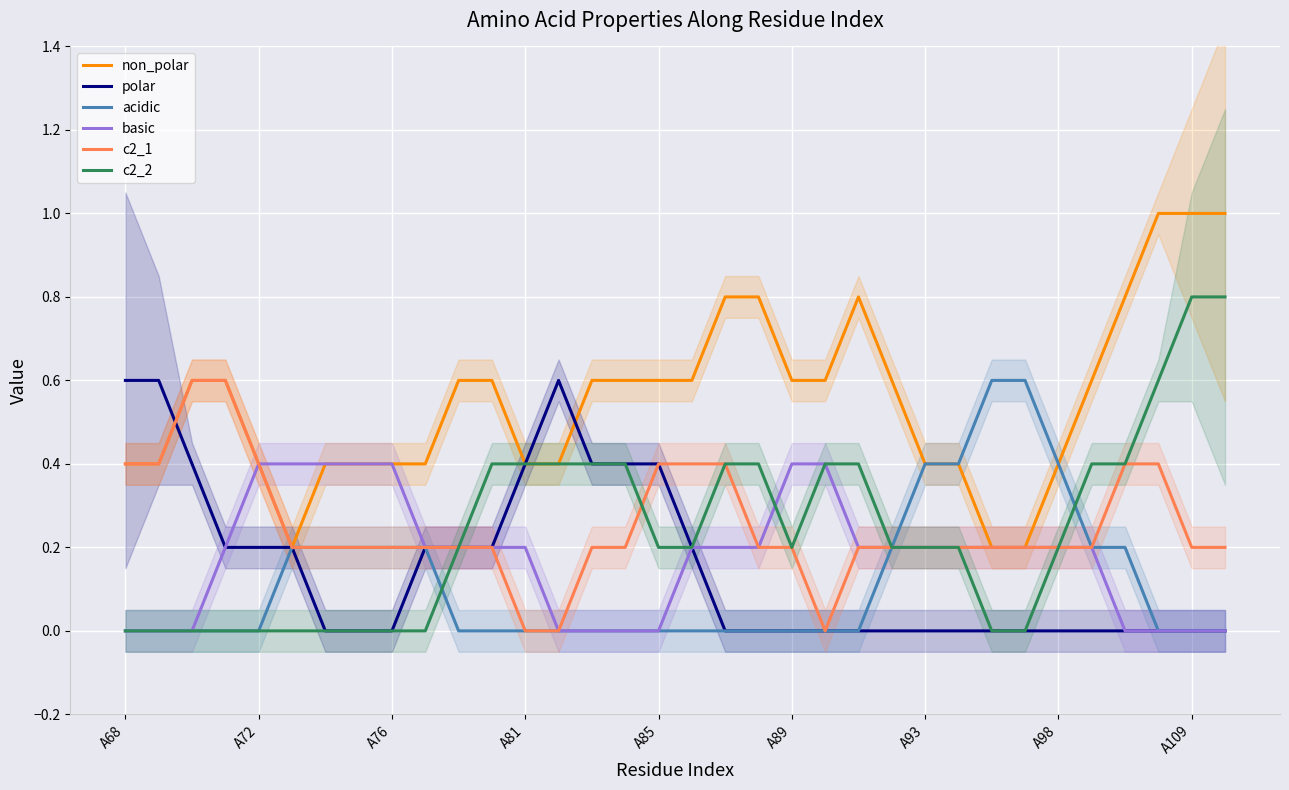

The c2_2 series shows 0.4 at A81. True or false?

True